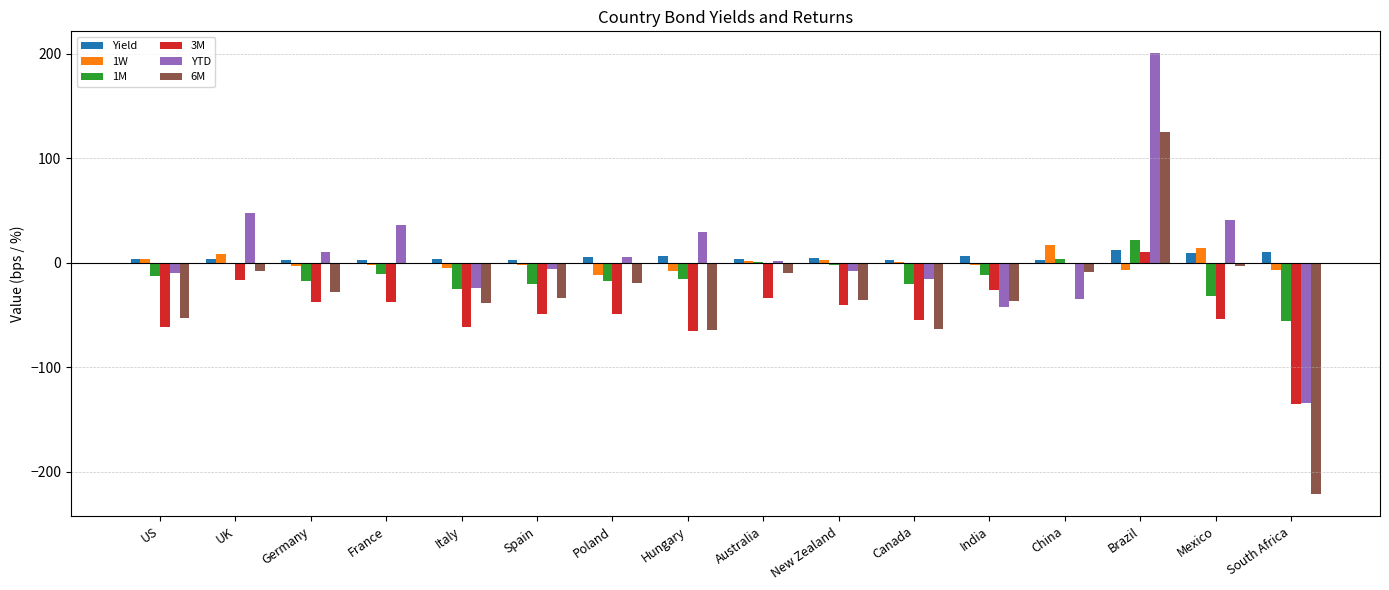

At which category does the chart reach its peak across all series?

Brazil